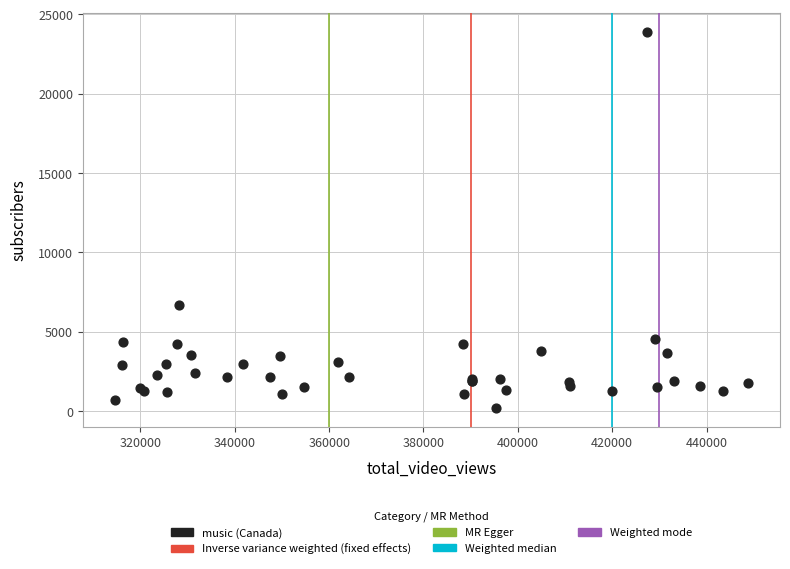

What Y value in the scatter plot is closest to 12050?

6700